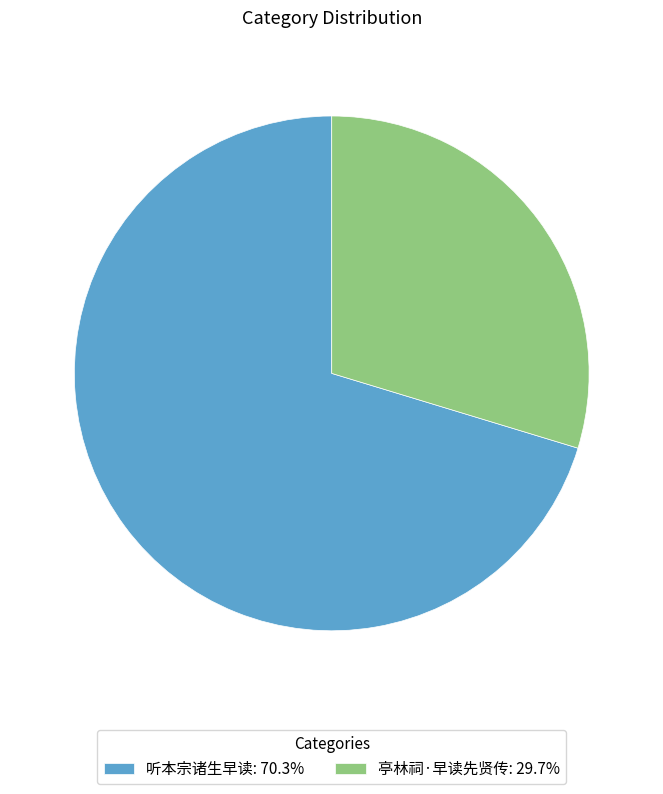

Does 亭林祠·早读先贤传: 29.7% represent more than half of the total?

No